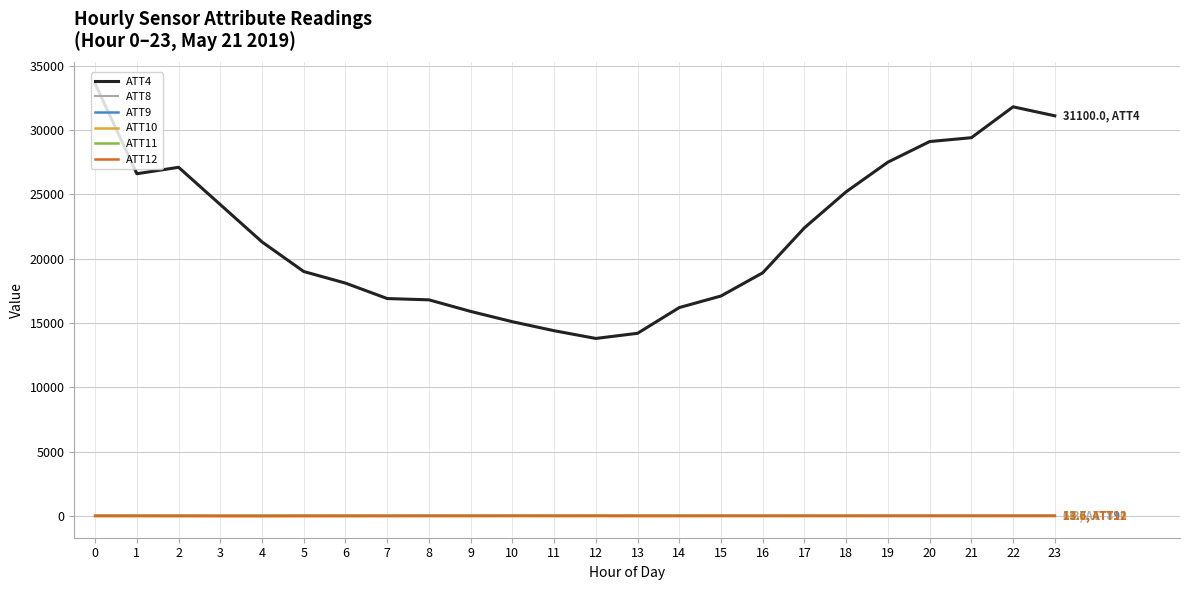

True or false: ATT4 and ATT9 intersect in this chart.

False